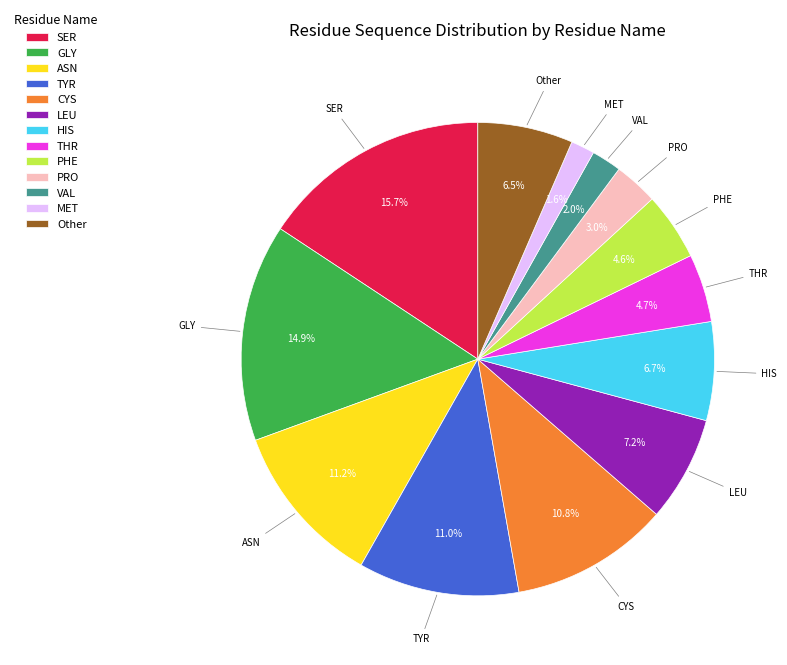

Which has a higher value, TYR or THR?

TYR